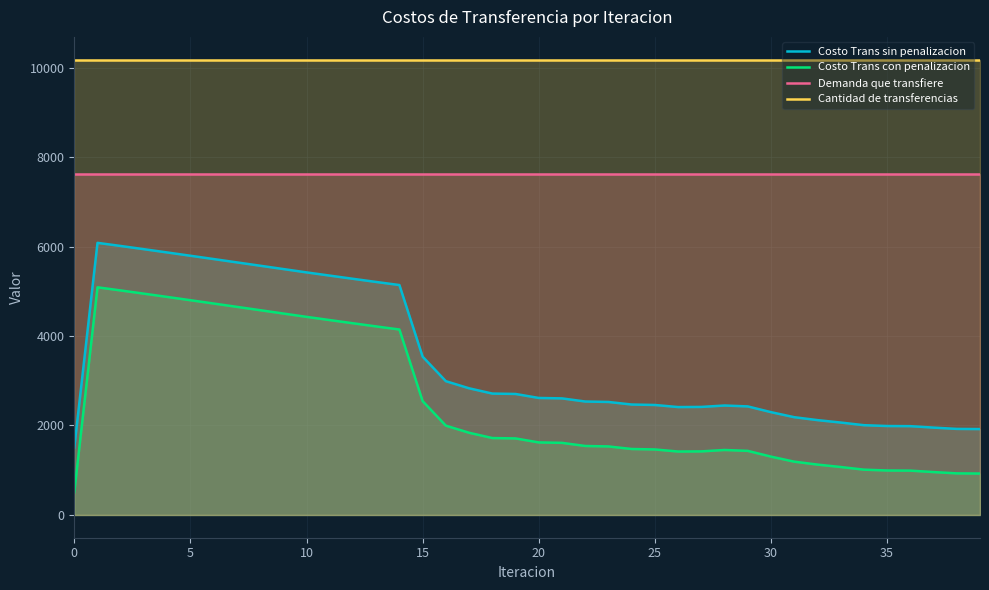

What is the label of the 28th point from the right?

12